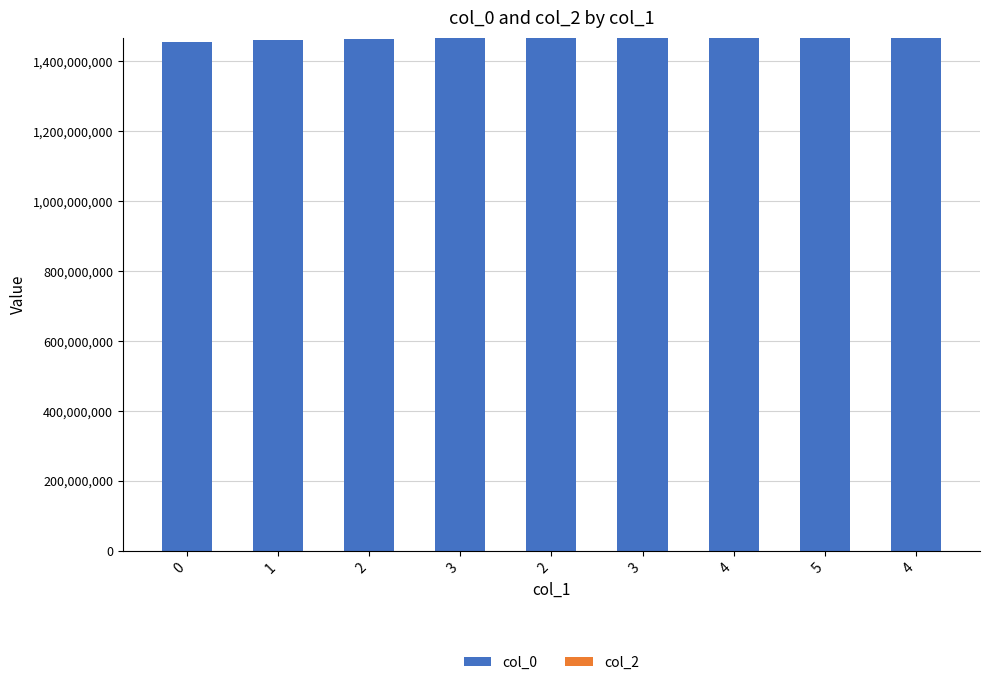

Reading left to right, transcribe all the data shown in this chart.

col_0: 0=1456871252	1=1460507463	2=1463099465	3=1465605063	2=1467765063	3=1467851463	4=1468024264	5=1468110663	4=1468283463
col_2: 0=0	1=0	2=0	3=0	2=0	3=0	4=0	5=0	4=0